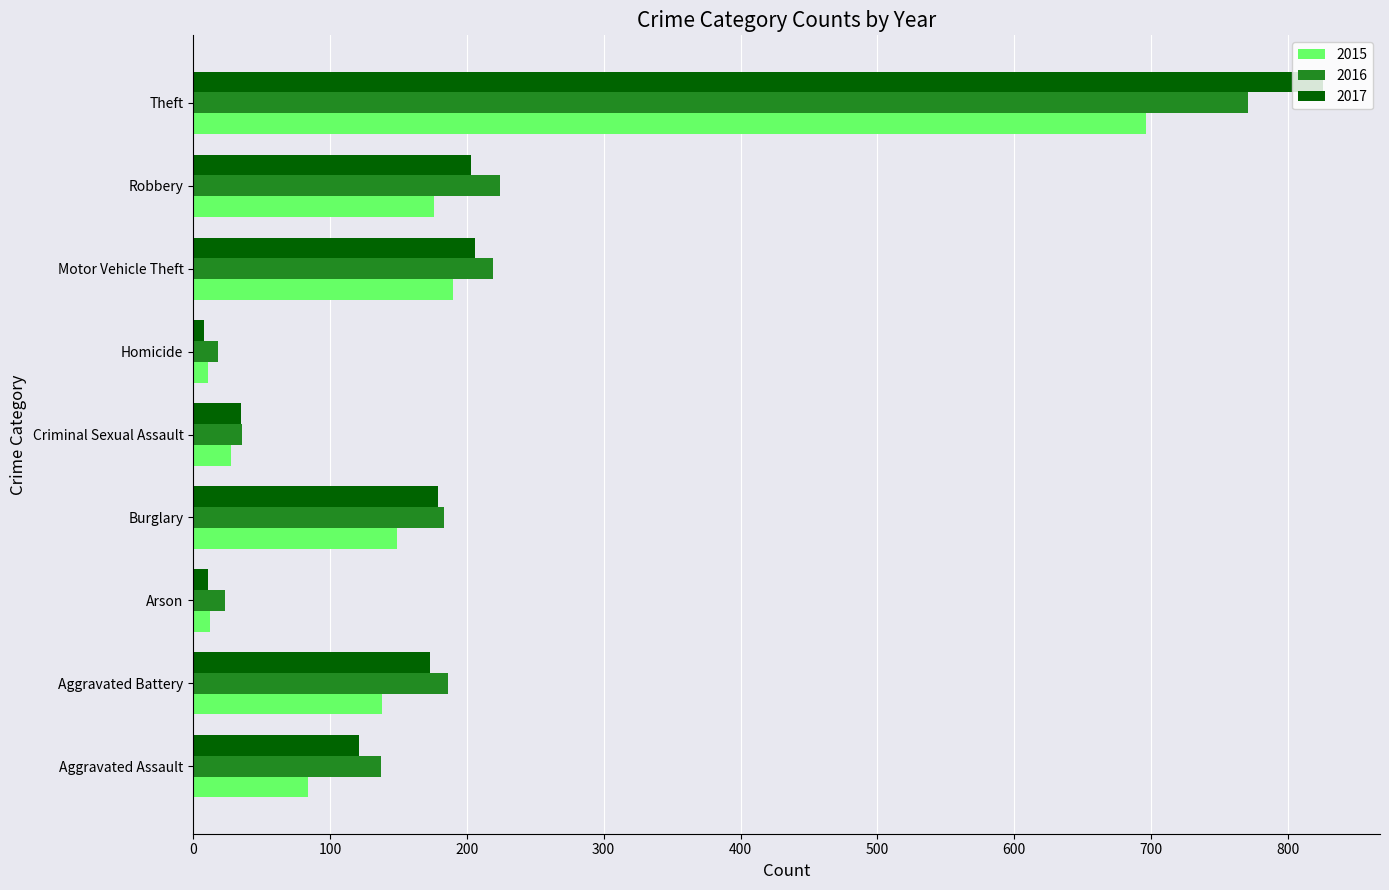

What is the average value of the 2017 series?

196